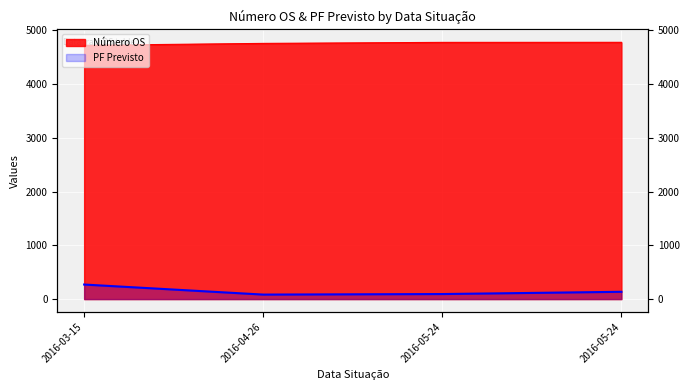

True or false: PF Previsto has more than 0 interior local peaks.

False